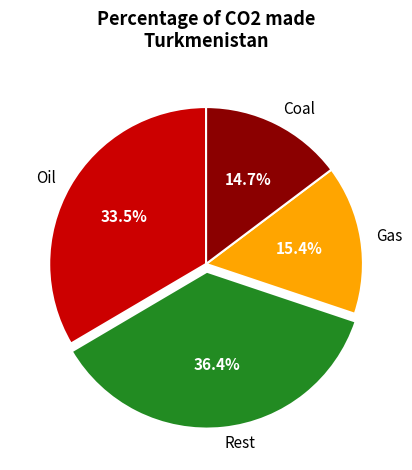

What is the largest slice in the pie chart?

Rest